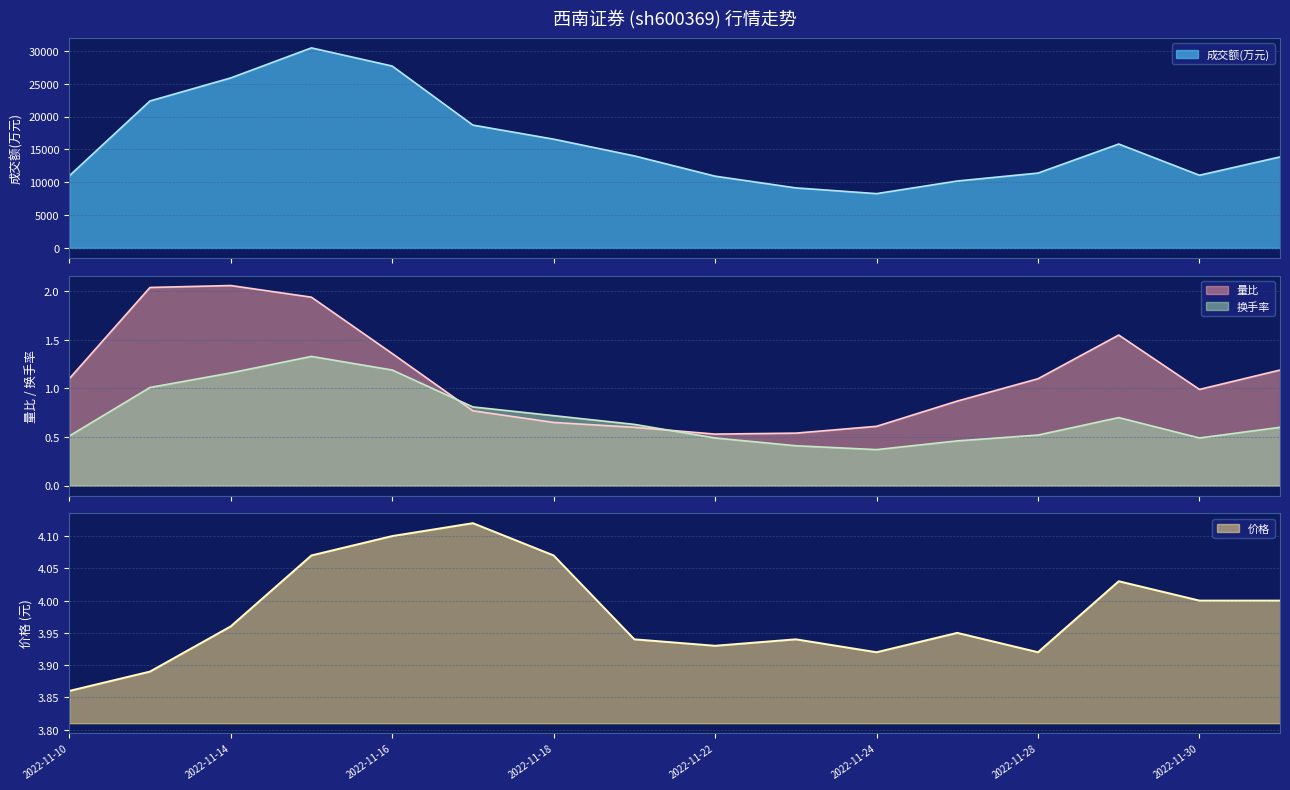

What are all the series names shown in the legend?

成交额(万元), 量比, 换手率, 价格